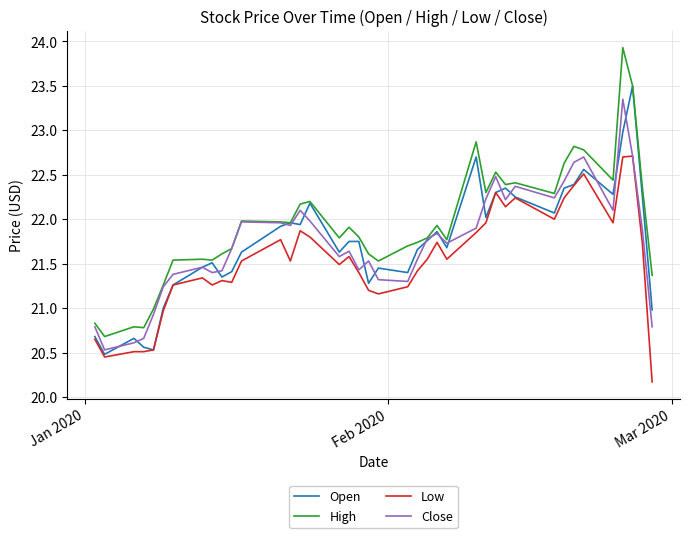

Which series has the widest spread of values?

High